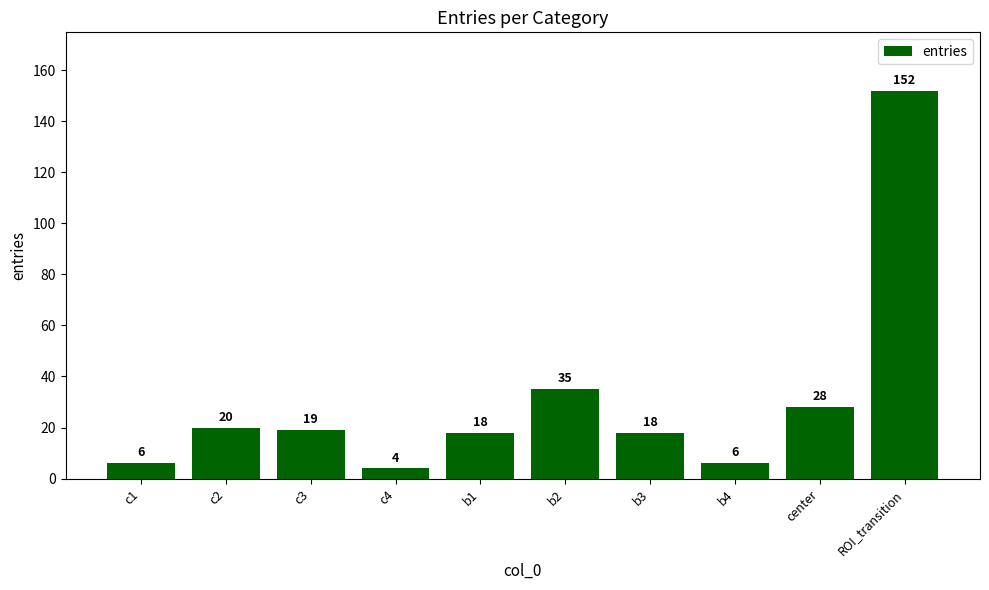

Reading left to right, extract all data points from this chart.

c1=6	c2=20	c3=19	c4=4	b1=18	b2=35	b3=18	b4=6	center=28	ROI_transition=152